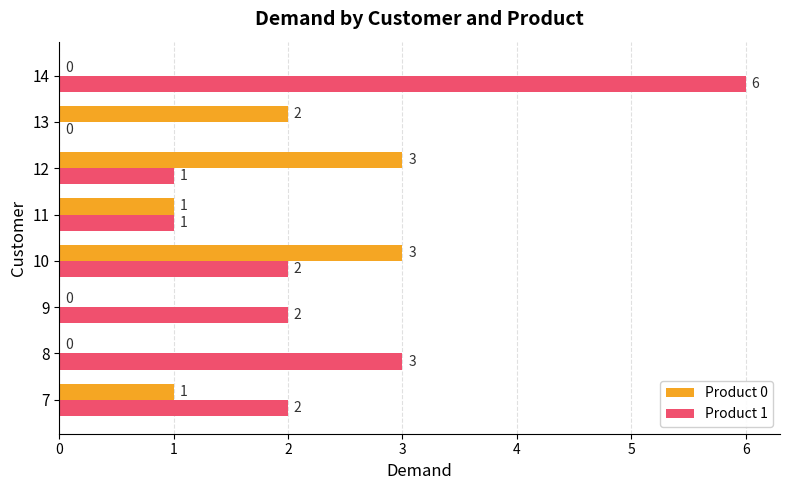

The Product 0 series shows 0 at 11. True or false?

False